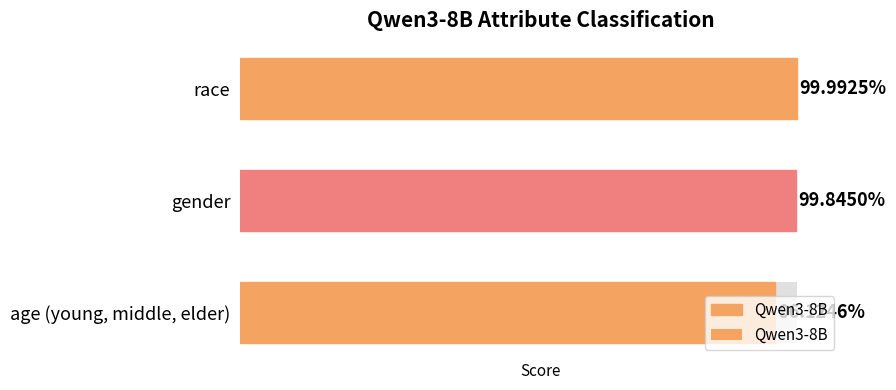

Rank the categories by value from highest to lowest.

race, gender, age (young, middle, elder)